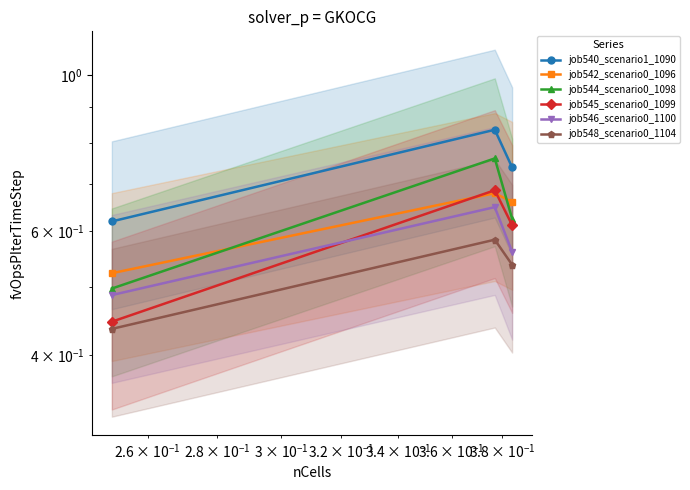

Reading left to right, extract all data points from this chart.

job540_scenario1_1090: 0.6	0.8	0.7
job542_scenario0_1096: 0.5	0.7	0.7
job544_scenario0_1098: 0.5	0.8	0.6
job545_scenario0_1099: 0.4	0.7	0.6
job546_scenario0_1100: 0.5	0.6	0.6
job548_scenario0_1104: 0.4	0.6	0.5